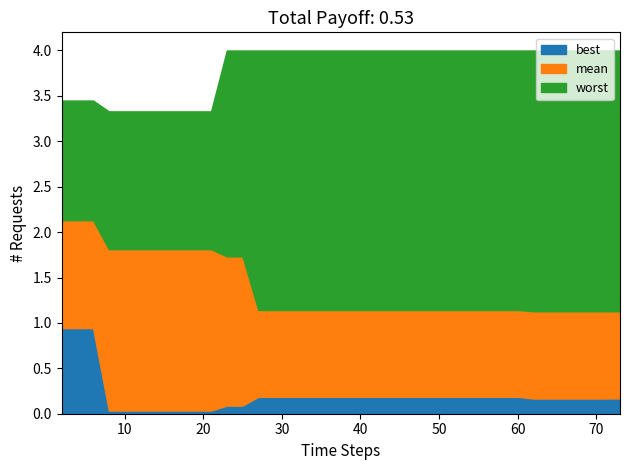

Reading left to right, extract all data points from this chart.

best: 0=0.9	1=0.9	2=0.9	3=0.0	4=0.0	5=0.0	6=0.0	7=0.0	8=0.0	9=0.0	10=0.0	11=0.1	12=0.1	13=0.2	14=0.2	15=0.2	16=0.2	17=0.2	18=0.2	19=0.2	20=0.2	21=0.2	22=0.2	23=0.2	24=0.2	25=0.2	26=0.2	27=0.2	28=0.2	29=0.2	30=0.2	31=0.2	32=0.2	33=0.2	34=0.2	35=0.2	36=0.2	37=0.2	38=0.2	39=0.2
mean: 0=2.1	1=2.1	2=2.1	3=1.8	4=1.8	5=1.8	6=1.8	7=1.8	8=1.8	9=1.8	10=1.8	11=1.7	12=1.7	13=1.1	14=1.1	15=1.1	16=1.1	17=1.1	18=1.1	19=1.1	20=1.1	21=1.1	22=1.1	23=1.1	24=1.1	25=1.1	26=1.1	27=1.1	28=1.1	29=1.1	30=1.1	31=1.1	32=1.1	33=1.1	34=1.1	35=1.1	36=1.1	37=1.1	38=1.1	39=1.1
worst: 0=3.4	1=3.4	2=3.4	3=3.3	4=3.3	5=3.3	6=3.3	7=3.3	8=3.3	9=3.3	10=3.3	11=4.0	12=4.0	13=4.0	14=4.0	15=4.0	16=4.0	17=4.0	18=4.0	19=4.0	20=4.0	21=4.0	22=4.0	23=4.0	24=4.0	25=4.0	26=4.0	27=4.0	28=4.0	29=4.0	30=4.0	31=4.0	32=4.0	33=4.0	34=4.0	35=4.0	36=4.0	37=4.0	38=4.0	39=4.0